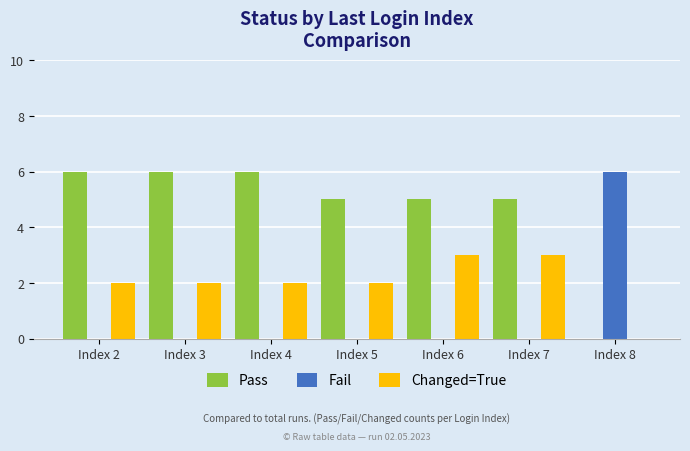

What is the total value across all series at Index 4?

8